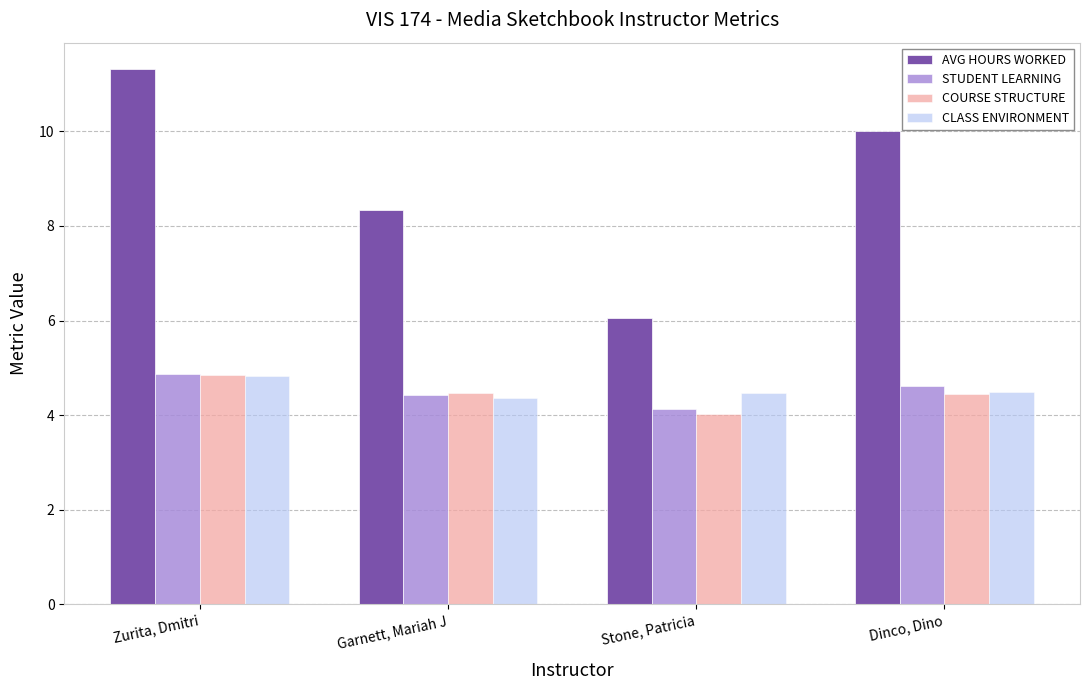

Is it true that STUDENT LEARNING equals 4.6 at Dinco, Dino?

True